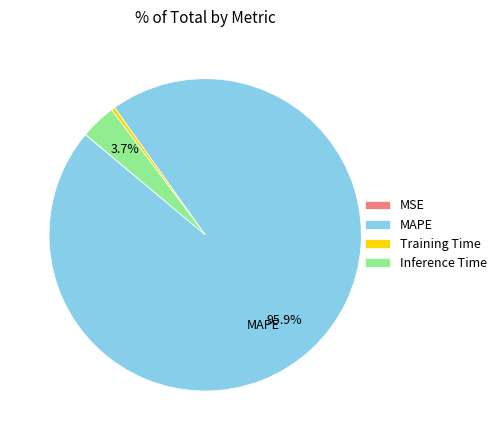

What is the largest slice in the pie chart?

MAPE